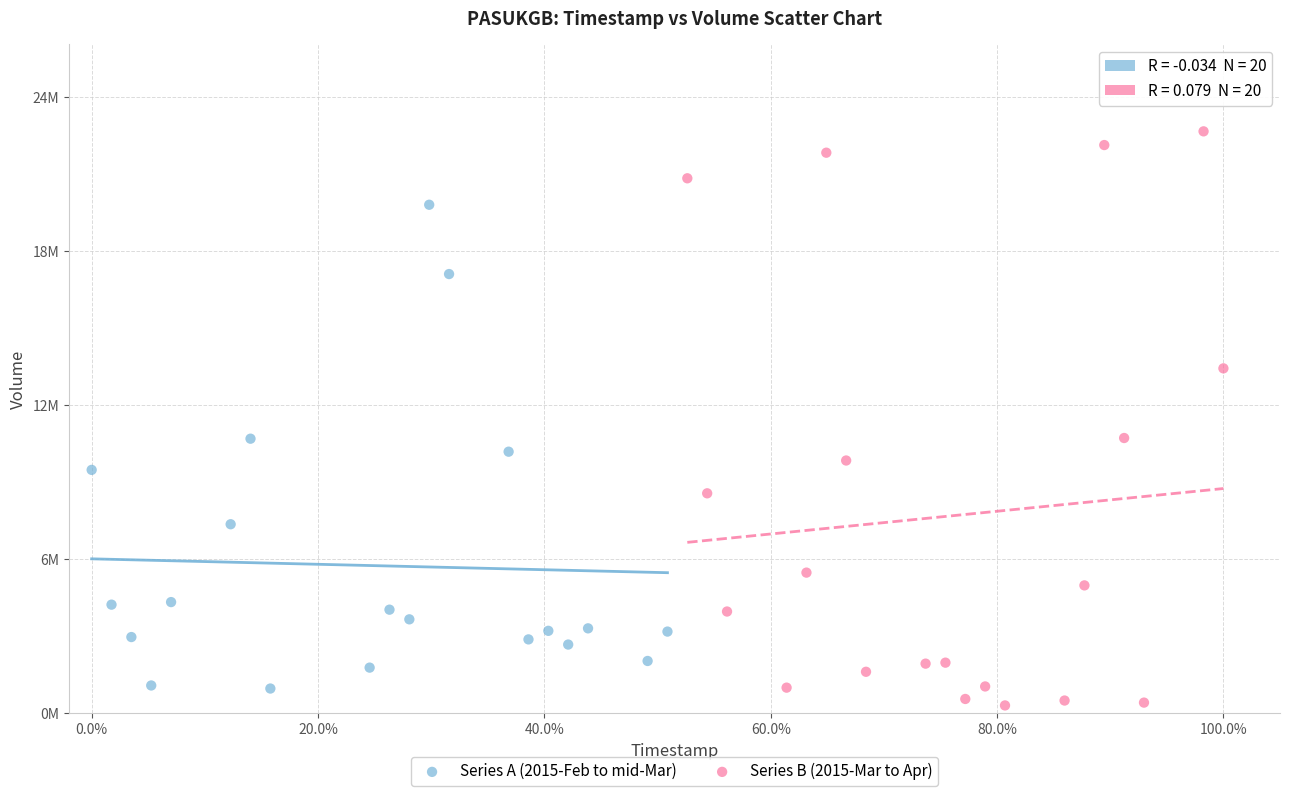

What are all the series names shown in the legend?

Series A (2015-Feb to mid-Mar), Series B (2015-Mar to Apr)